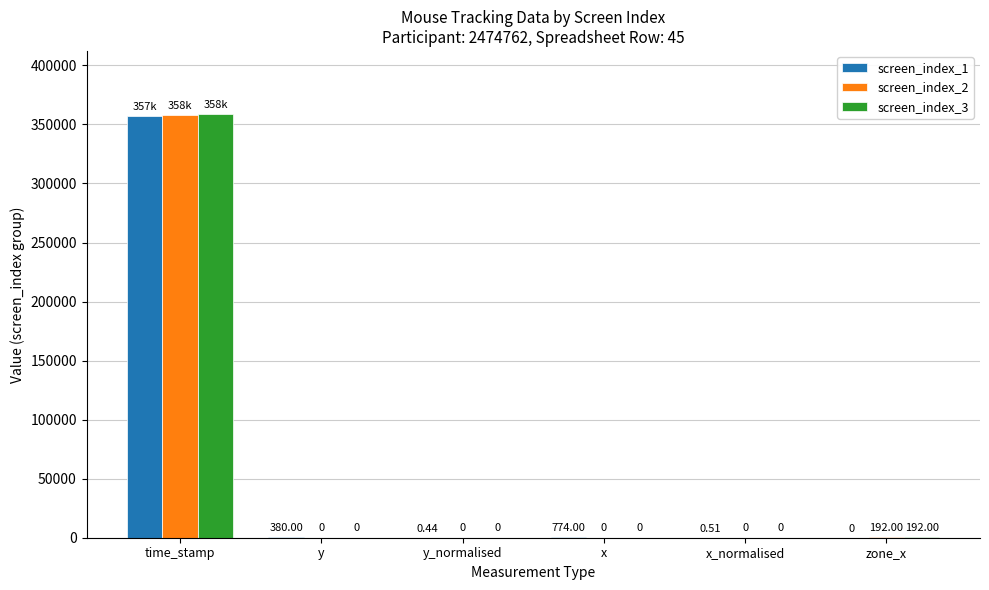

Between y and y_normalised, which series saw the biggest shift?

screen_index_1